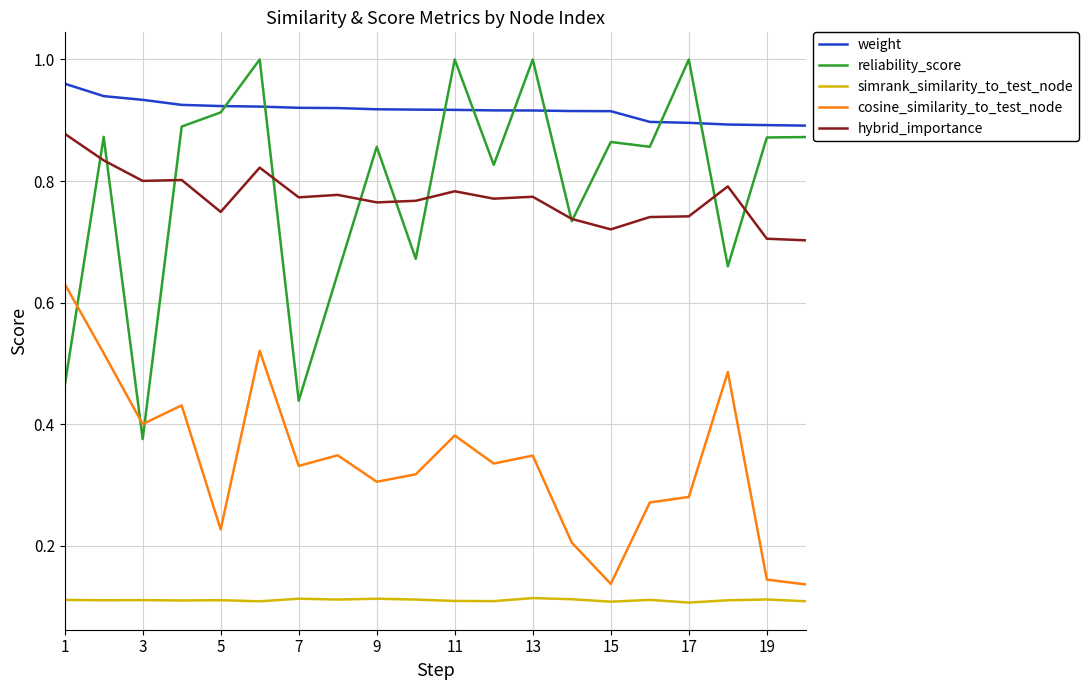

Count the hybrid_importance values in the range 0 to 1.

20